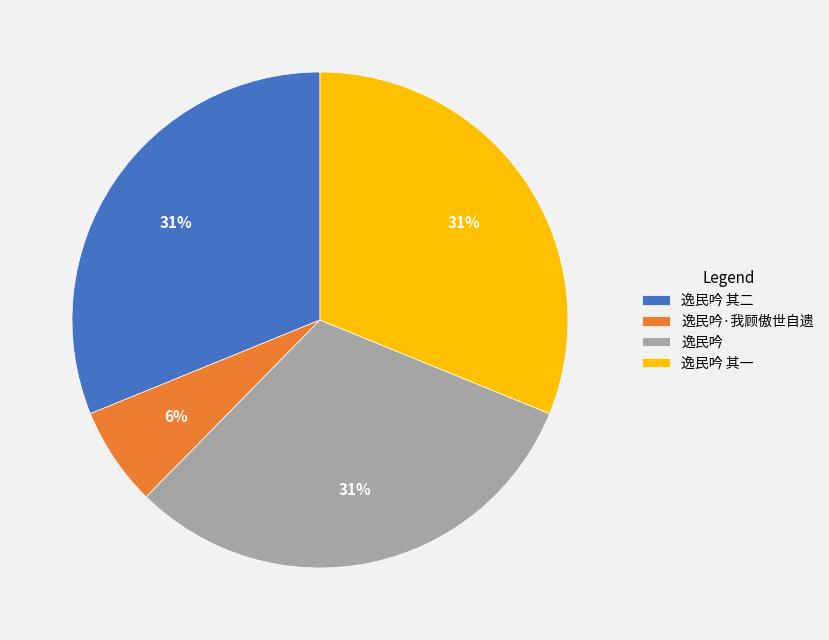

To the nearest percent, what portion does 逸民吟 其一 represent?

31%